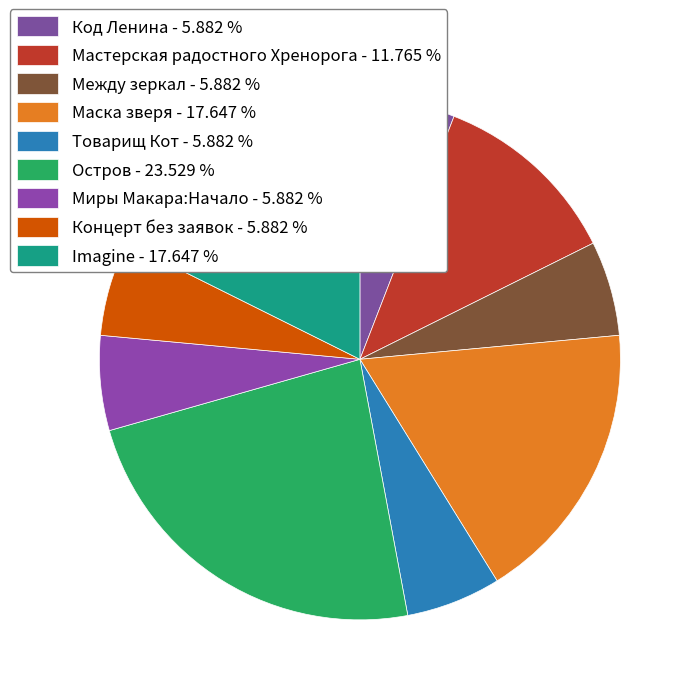

How many slices are in this pie chart?

9